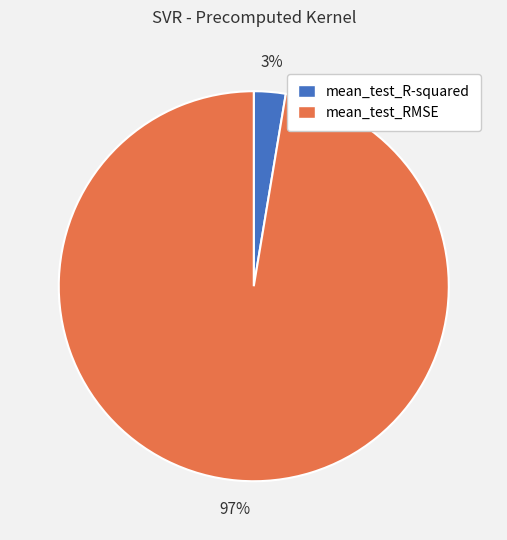

What is the smallest slice in the pie chart?

mean_test_R-squared